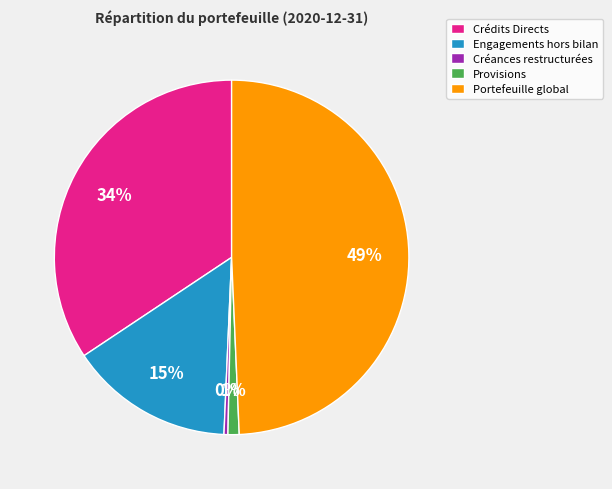

To the nearest percent, what is the combined percentage of Engagements hors bilan and Créances restructurées?

15%